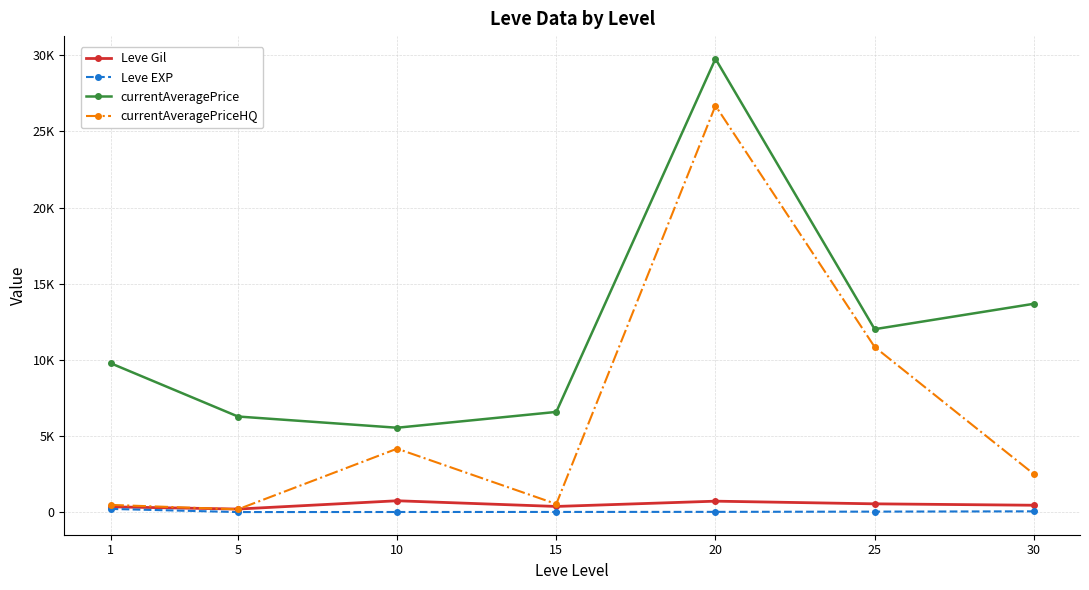

True or false: currentAveragePrice and Leve Gil cross at least once.

False